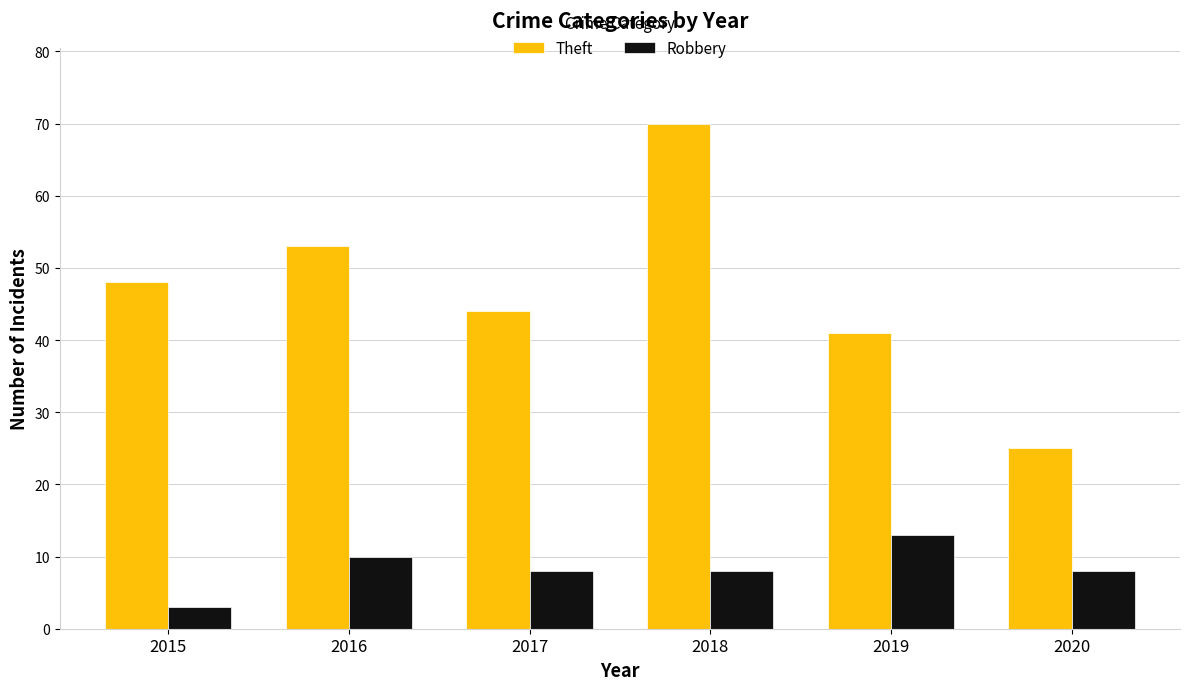

Which series changed the most between 2017 and 2018?

Theft